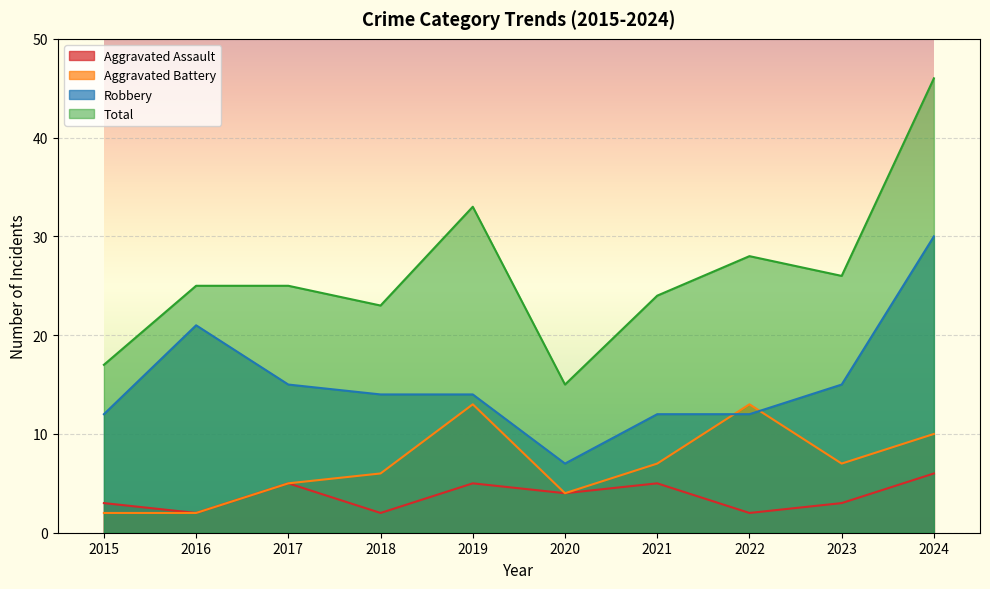

Does the chart display data point markers on the line(s)?

No